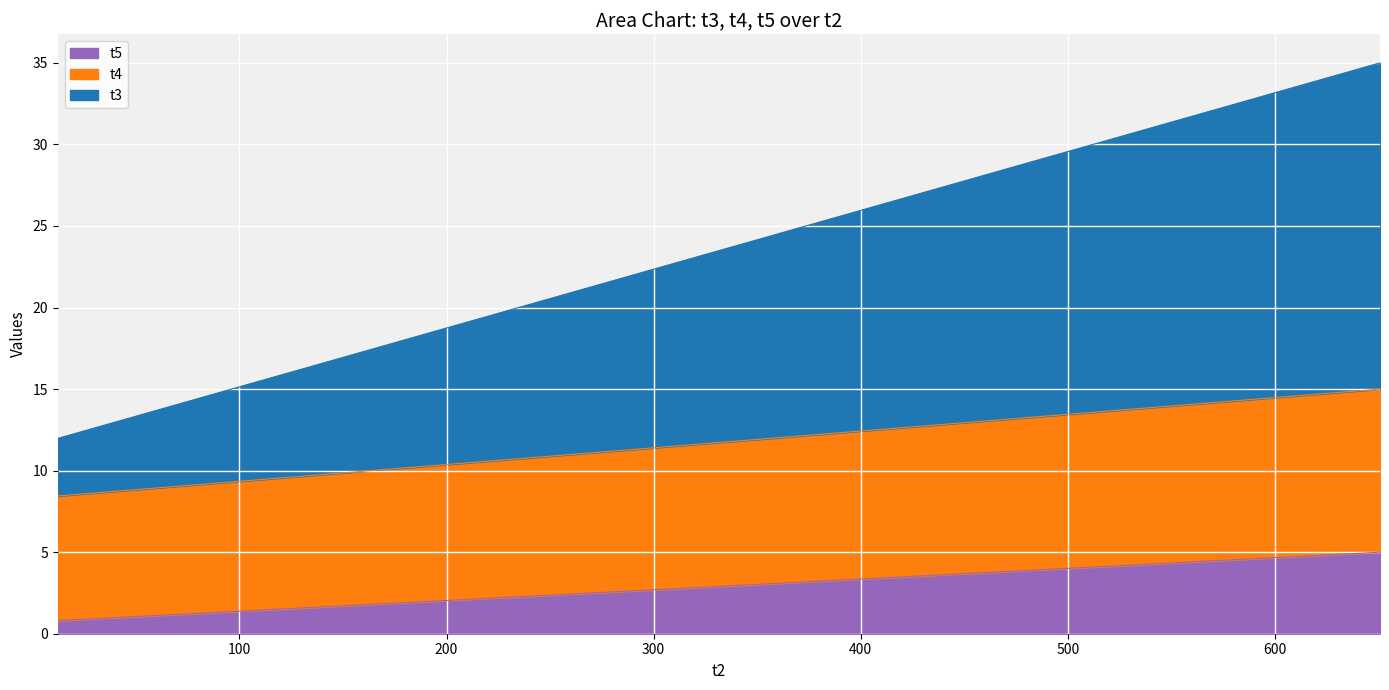

What is the maximum value for t5?

5.0